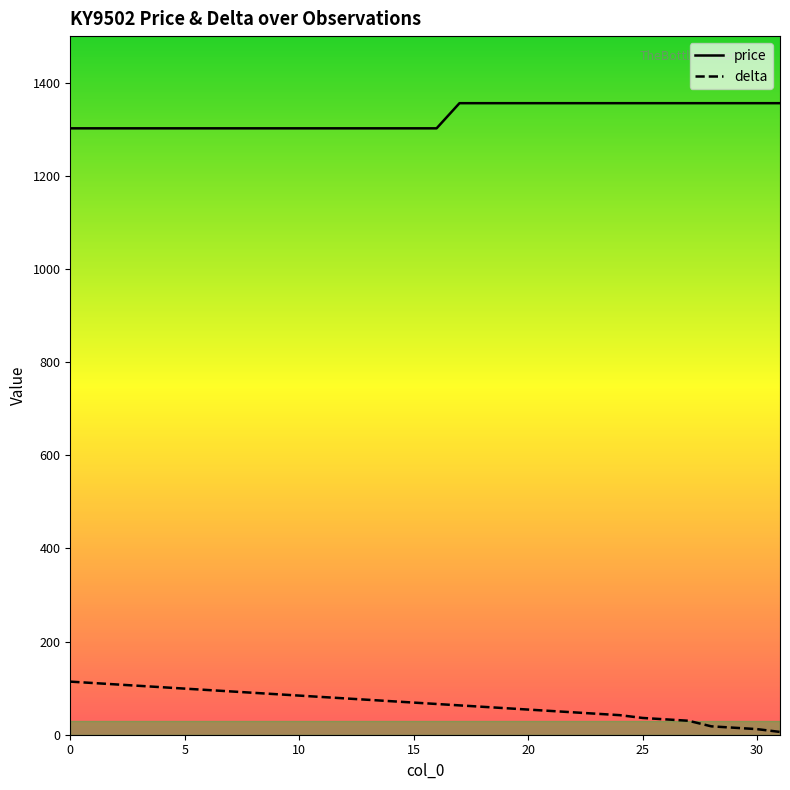

Which series has the largest total across all categories?

price